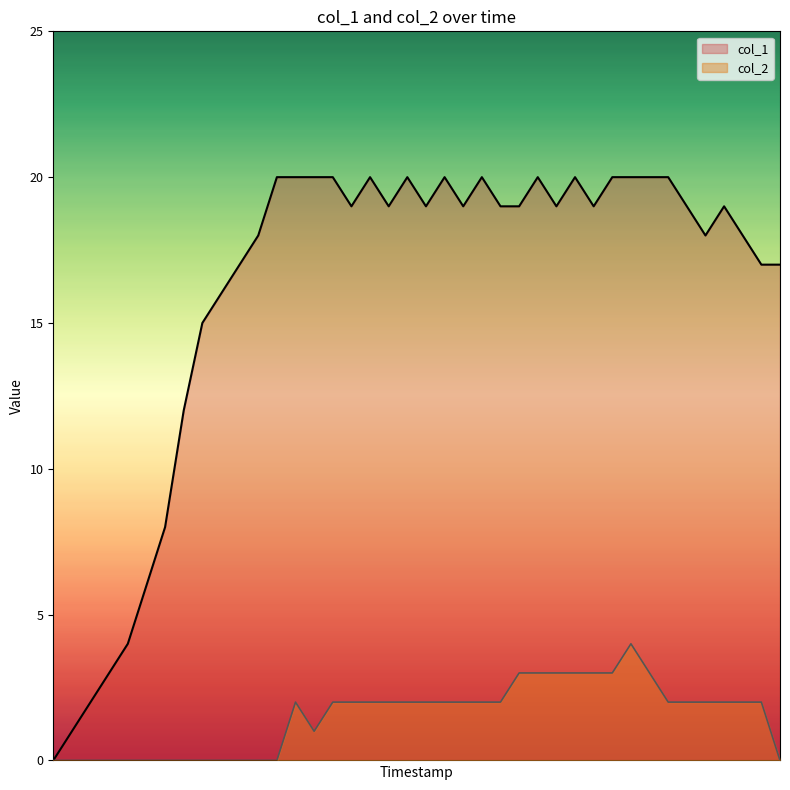

What is the average value of the col_1 series?

16